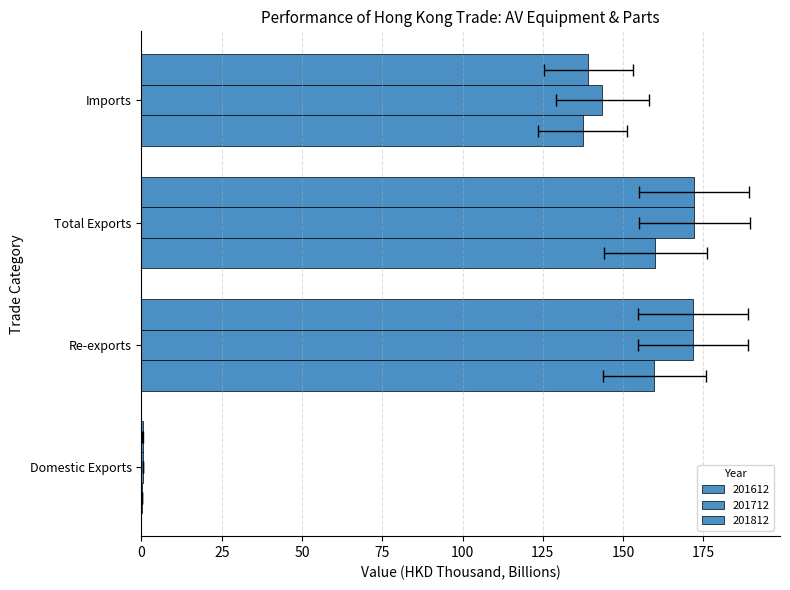

The 201712 series shows 172.2 at Total Exports. True or false?

True